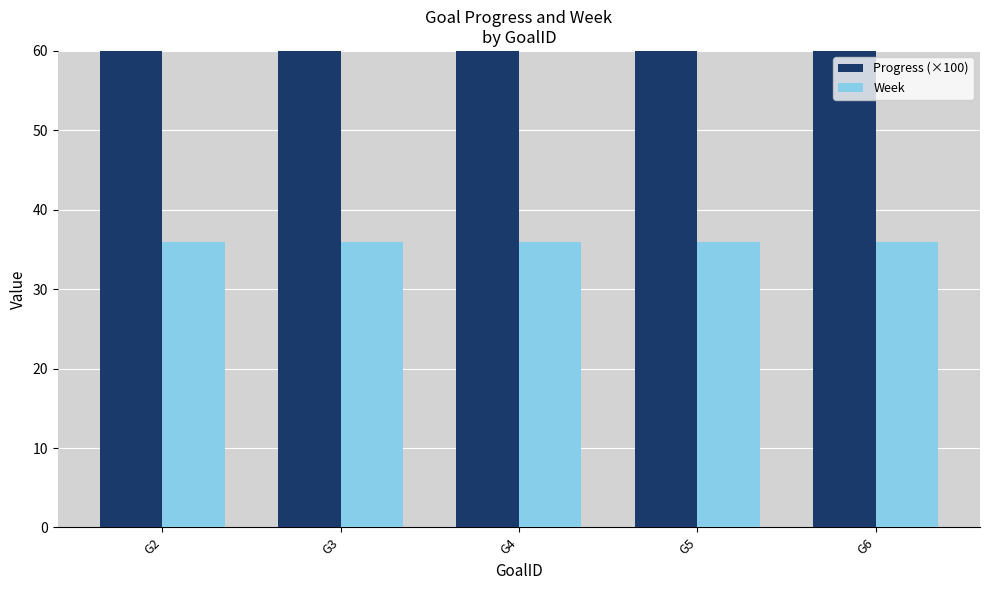

Between G2 and G4, which is larger?

G2